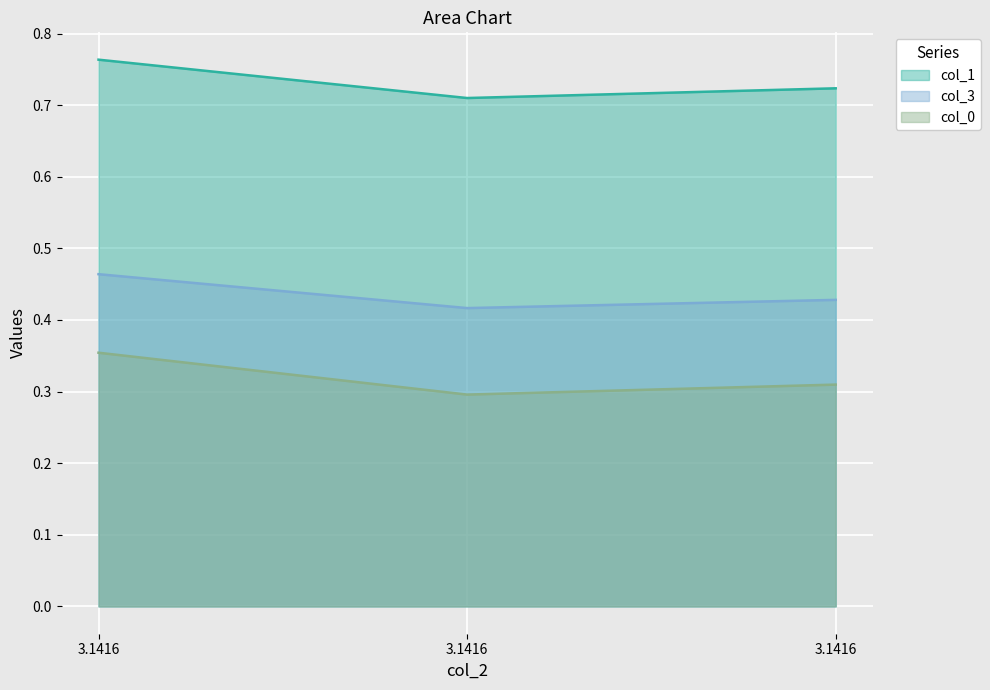

Rank the series by their average value, from lowest to highest.

col_0, col_3, col_1